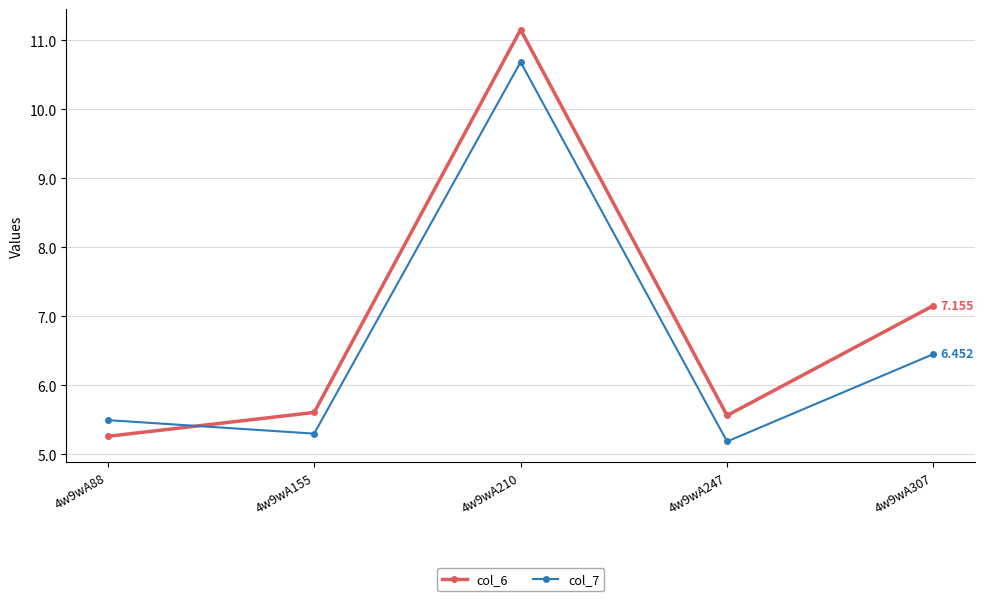

What is the maximum value for col_7?

10.7